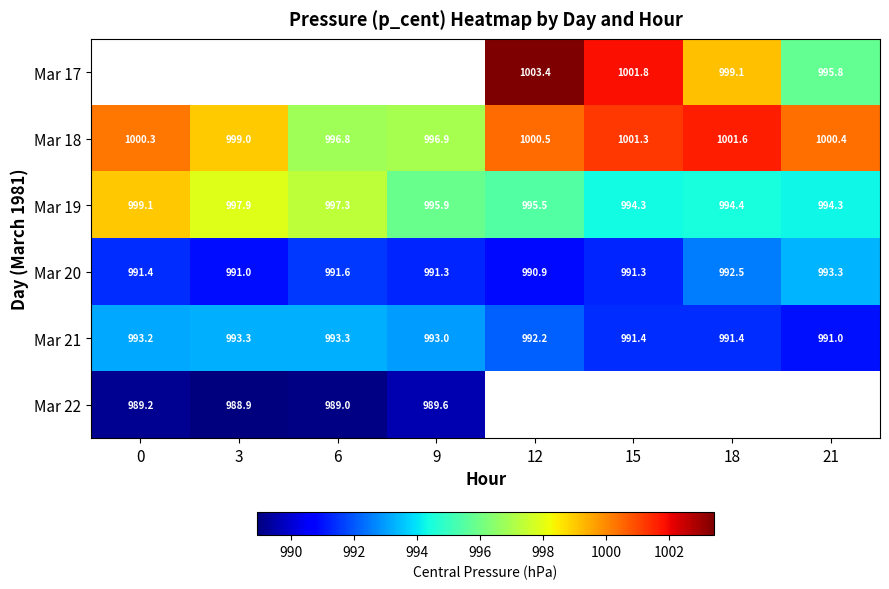

Is the value of Mar 22 at 0 greater than the value of Mar 20 at 21?

No